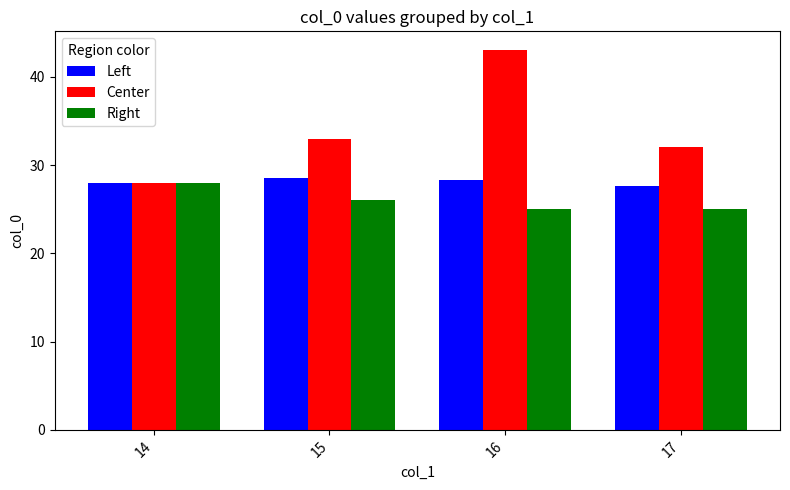

What is the minimum value for Center?

28.0